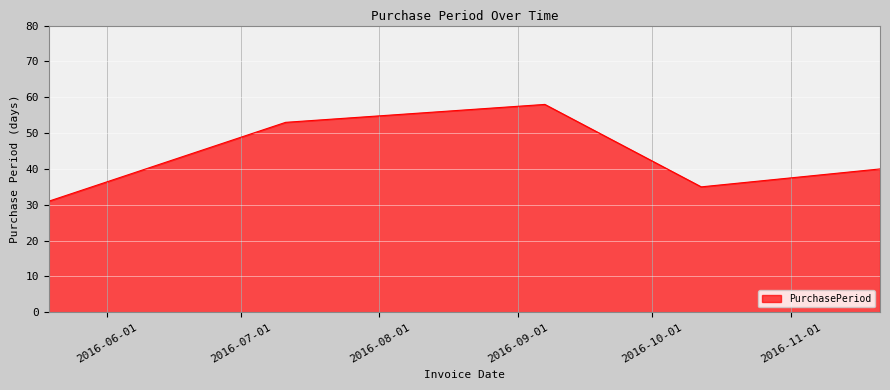

How many values are below 40?

2